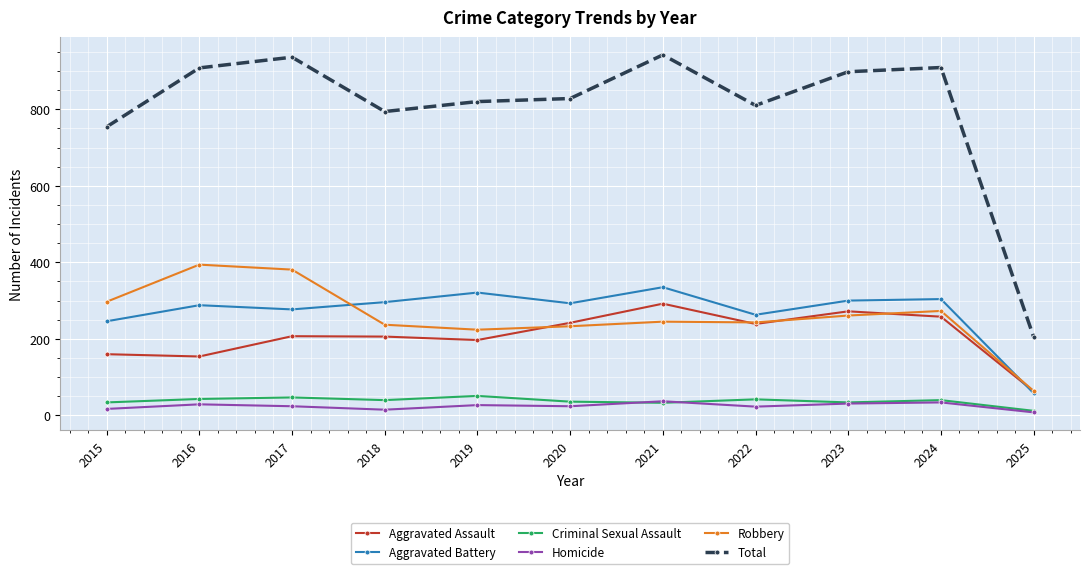

What is the difference between the Aggravated Assault values at 2024 and 2015?

98